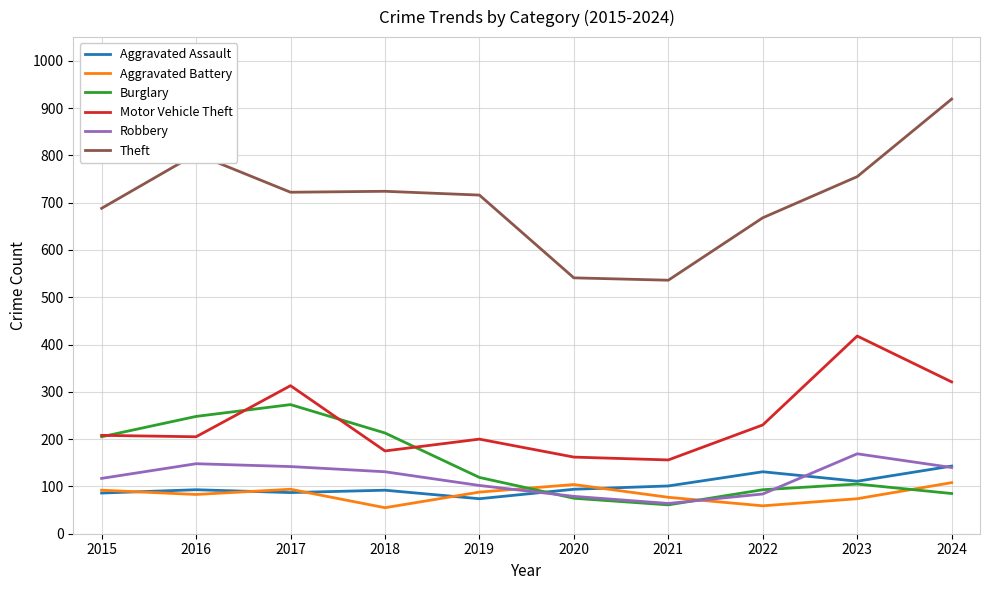

True or false: Aggravated Battery and Motor Vehicle Theft intersect in this chart.

False